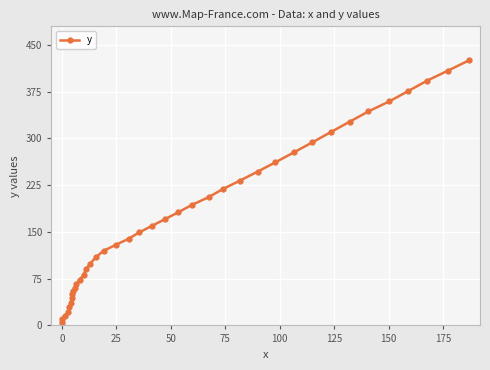

True or false: the data shows 169.5 at 17.

False